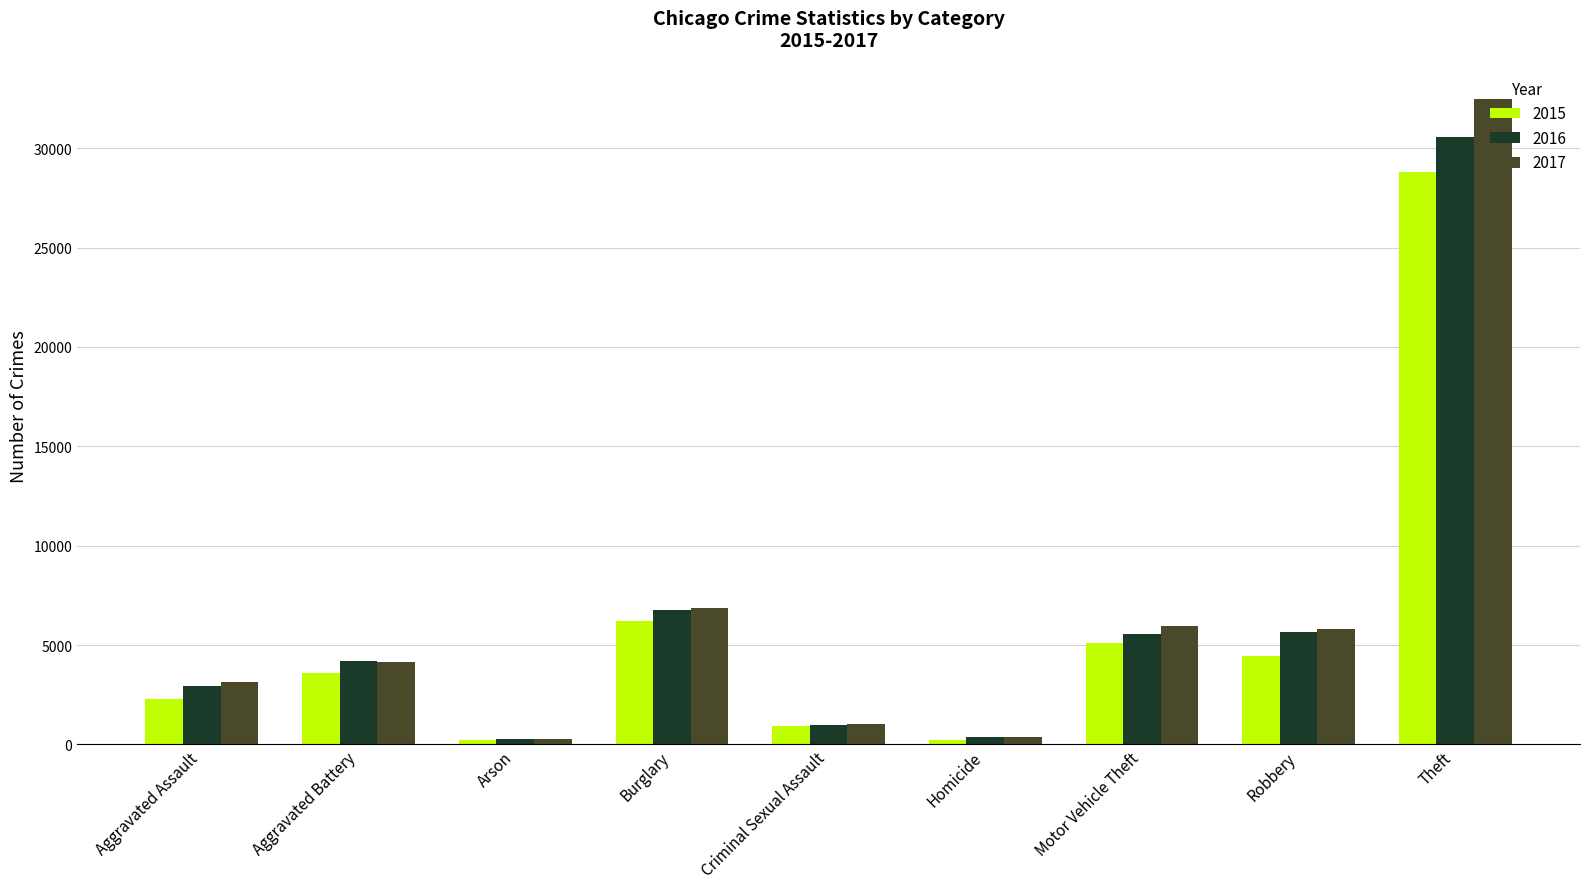

What is the difference between the maximum and minimum values in the 2017 series?

32220